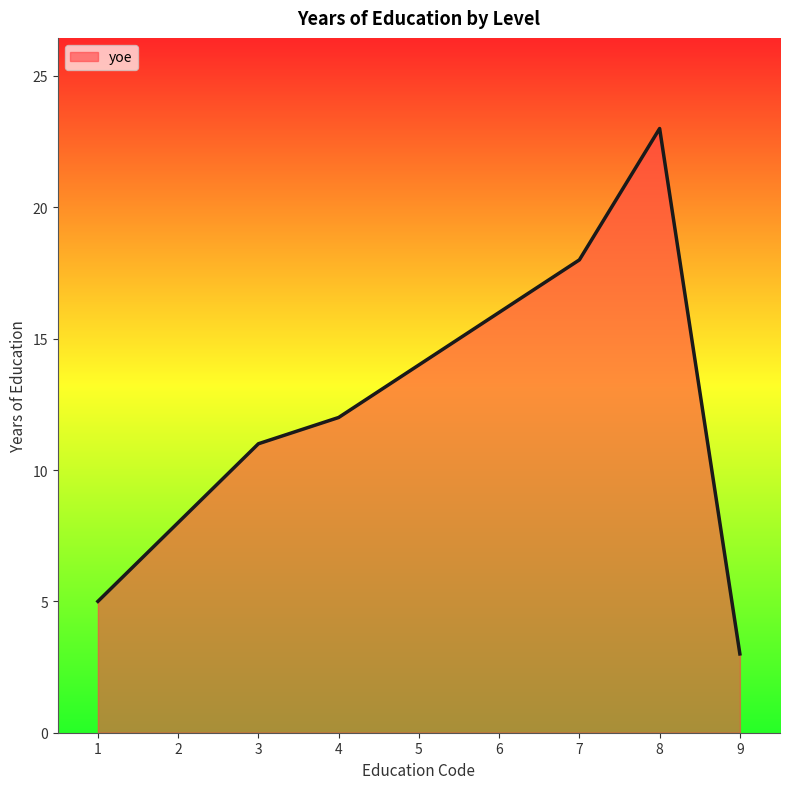

What is the minimum value shown in the chart?

3